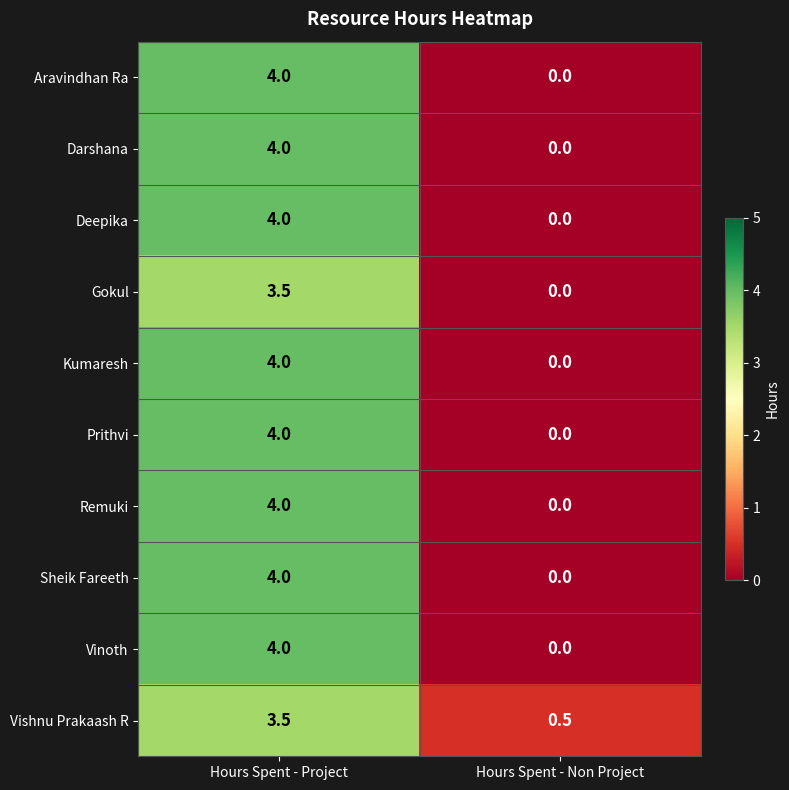

The value of Vinoth at Hours Spent - Project is 4.0. True or false?

True